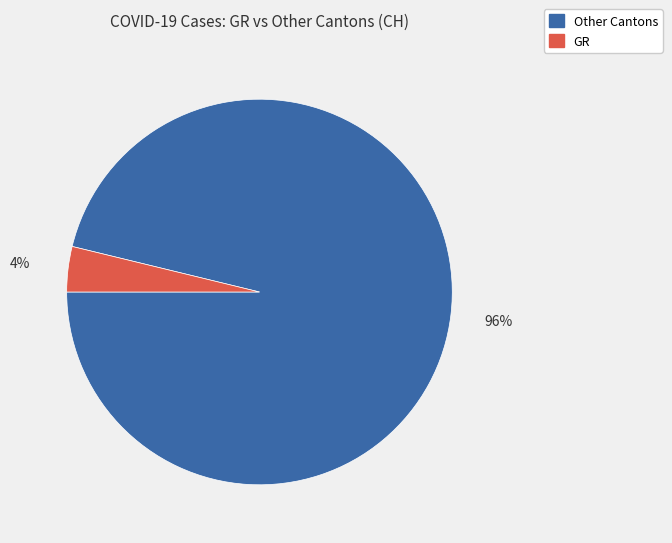

How many slices are in this pie chart?

2